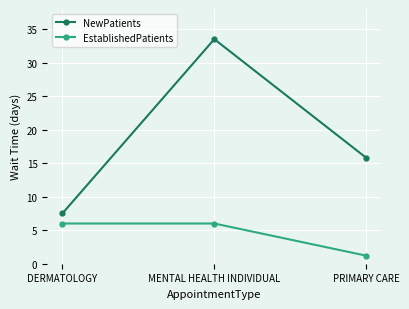

List the series in order of their peak value, highest first.

NewPatients, EstablishedPatients